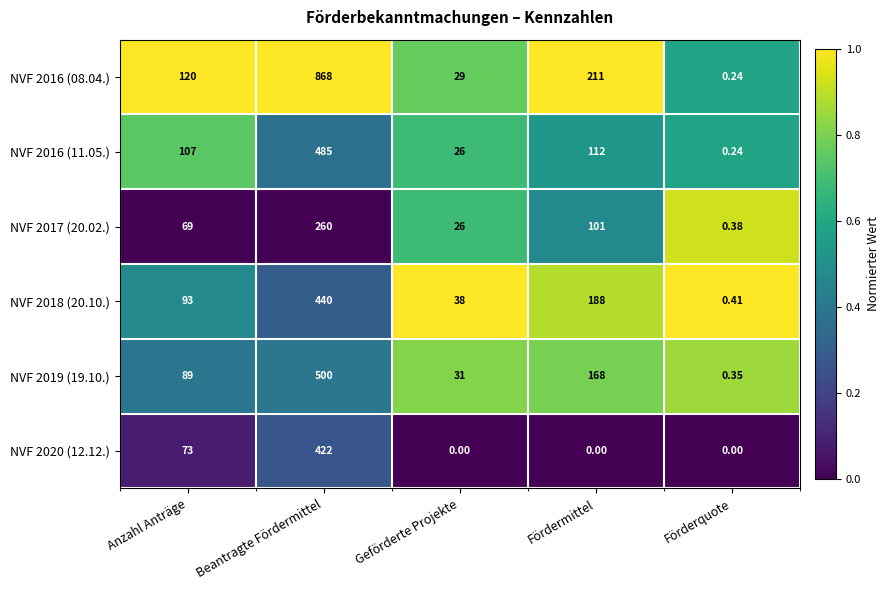

Which series has the widest spread of values?

NVF 2016 (08.04.)